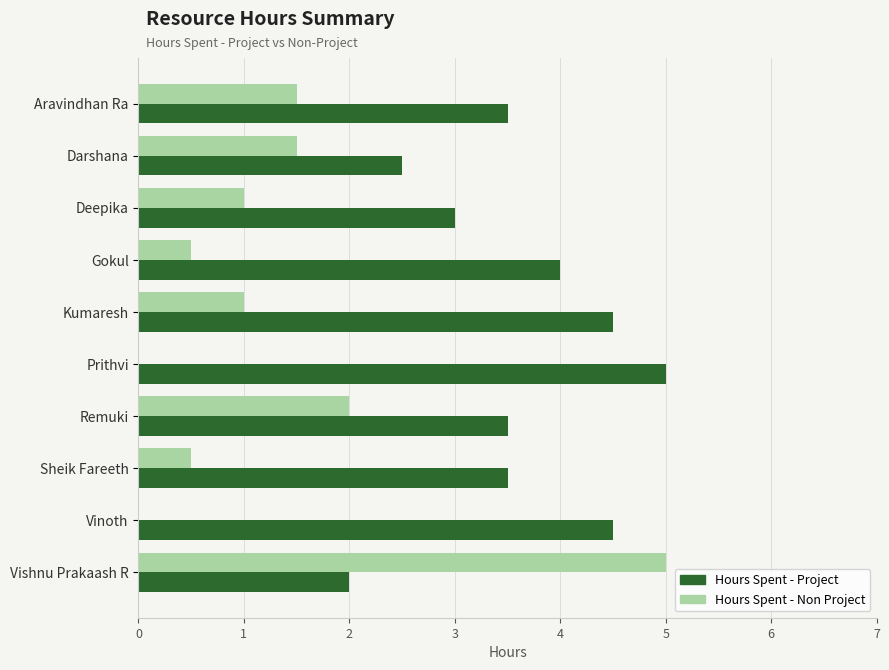

Where is Hours Spent - Non Project nearest to the value 2?

Remuki